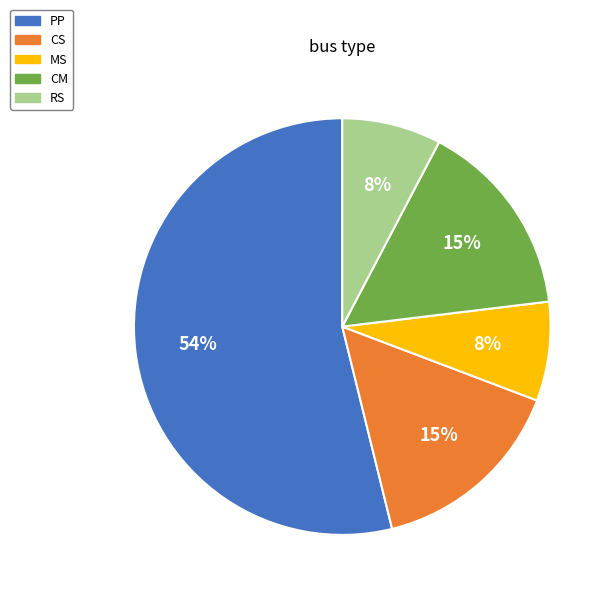

What percentage is the PP slice, to the nearest percent?

54%